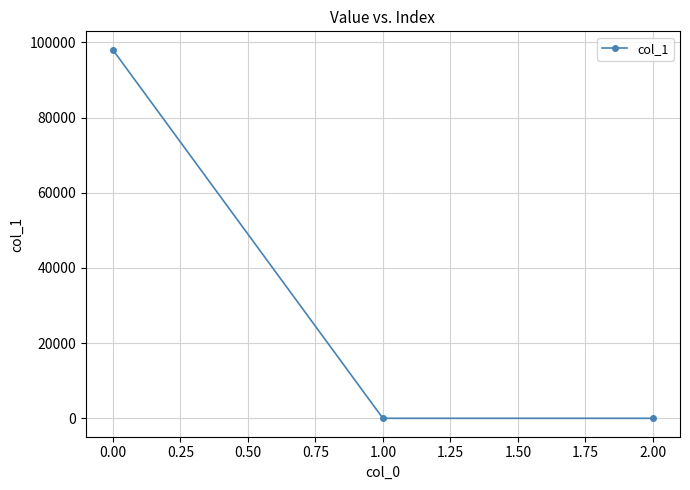

Does the chart have visible grid lines?

Yes